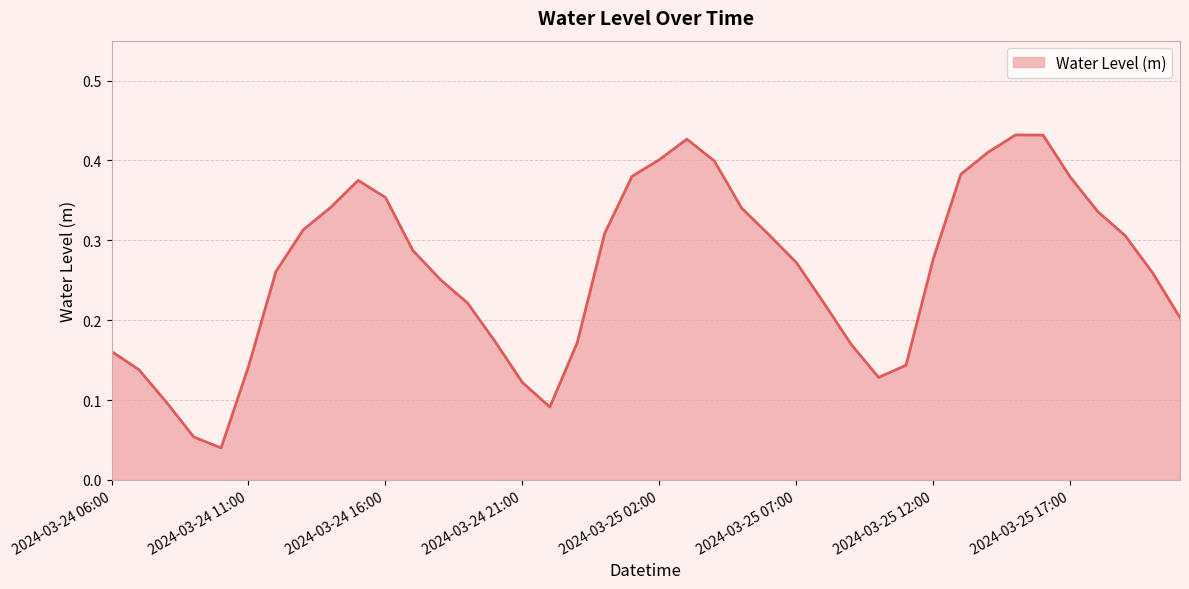

Reading left to right, extract all data points from this chart.

2024-03-24 06:00=0.2	2024-03-24 07:00=0.1	2024-03-24 08:00=0.1	2024-03-24 09:00=0.1	2024-03-24 10:00=0.0	2024-03-24 11:00=0.1	2024-03-24 12:00=0.3	2024-03-24 13:00=0.3	2024-03-24 14:00=0.3	2024-03-24 15:00=0.4	2024-03-24 16:00=0.4	2024-03-24 17:00=0.3	2024-03-24 18:00=0.3	2024-03-24 19:00=0.2	2024-03-24 20:00=0.2	2024-03-24 21:00=0.1	2024-03-24 22:00=0.1	2024-03-24 23:00=0.2	2024-03-25 00:00=0.3	2024-03-25 01:00=0.4	2024-03-25 02:00=0.4	2024-03-25 03:00=0.4	2024-03-25 04:00=0.4	2024-03-25 05:00=0.3	2024-03-25 06:00=0.3	2024-03-25 07:00=0.3	2024-03-25 08:00=0.2	2024-03-25 09:00=0.2	2024-03-25 10:00=0.1	2024-03-25 11:00=0.1	2024-03-25 12:00=0.3	2024-03-25 13:00=0.4	2024-03-25 14:00=0.4	2024-03-25 15:00=0.4	2024-03-25 16:00=0.4	2024-03-25 17:00=0.4	2024-03-25 18:00=0.3	2024-03-25 19:00=0.3	2024-03-25 20:00=0.3	2024-03-25 21:00=0.2